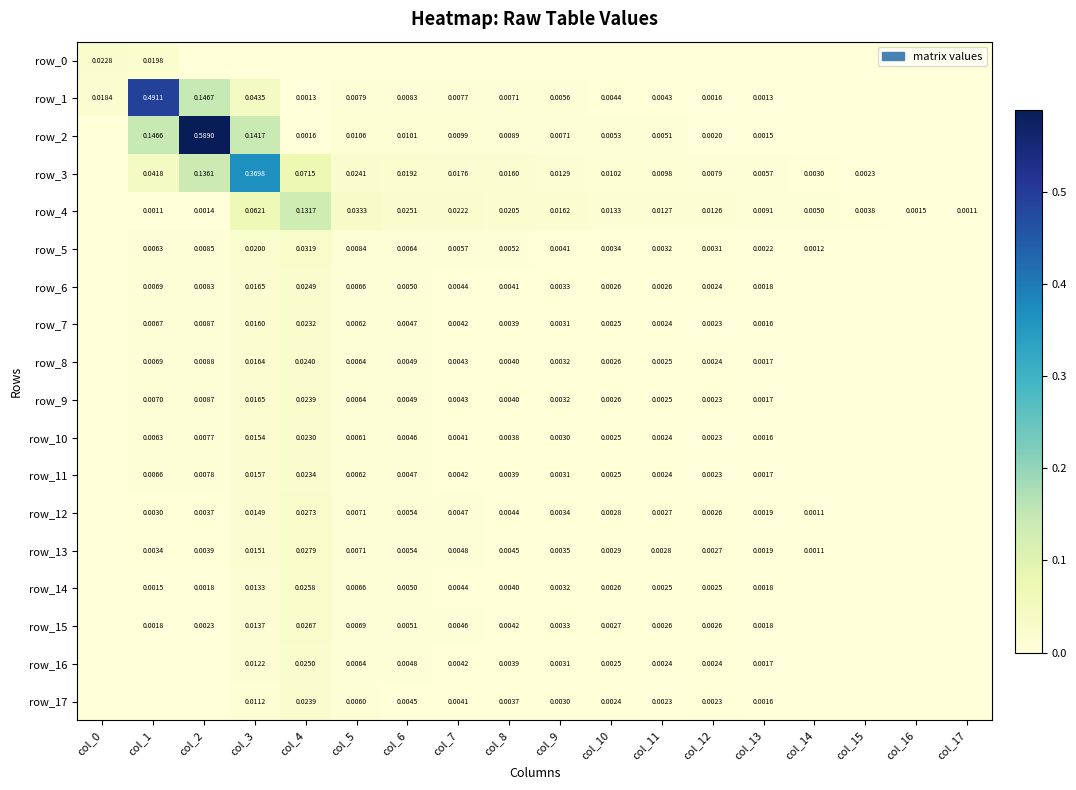

Which series changed the most between col_15 and col_17?

row_4